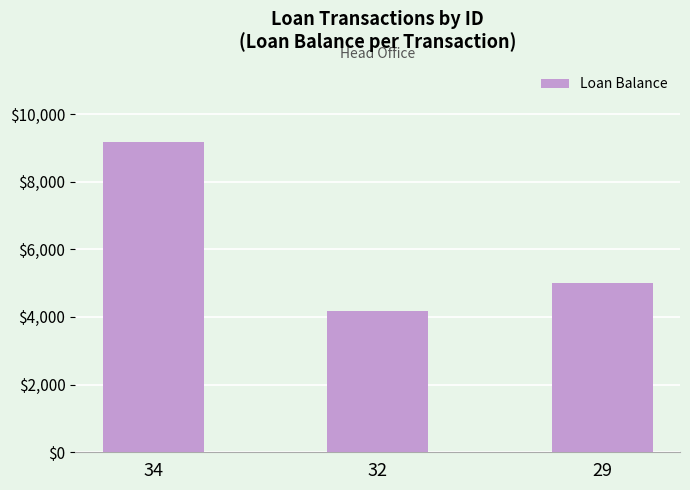

Rank the categories by value from lowest to highest.

32, 29, 34